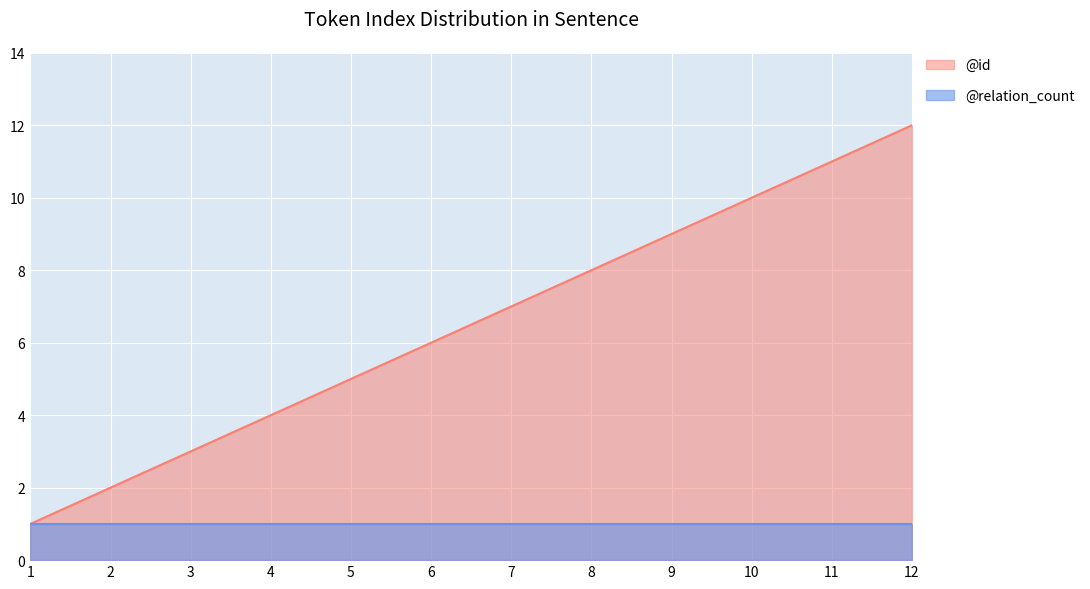

How many lines are shown in the chart?

2